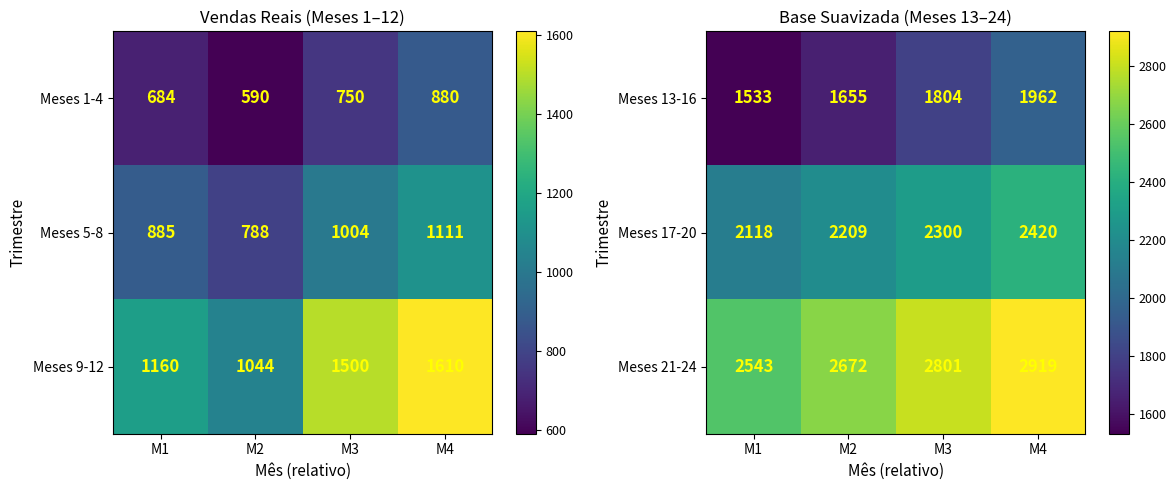

The value of Meses 21-24 at M2 is 2672. True or false?

True